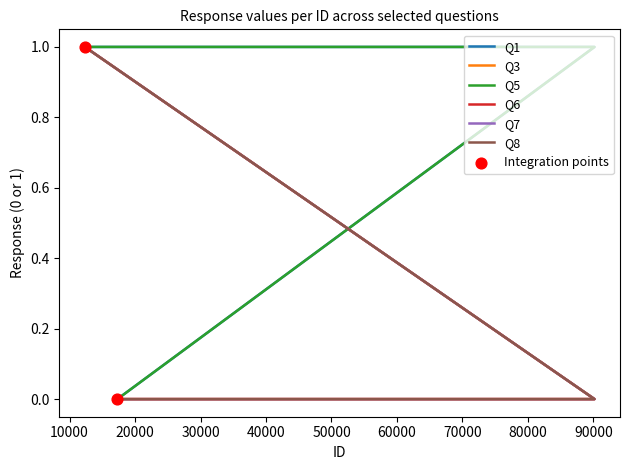

What are all the series names shown in the legend?

Q1, Q3, Q5, Q6, Q7, Q8